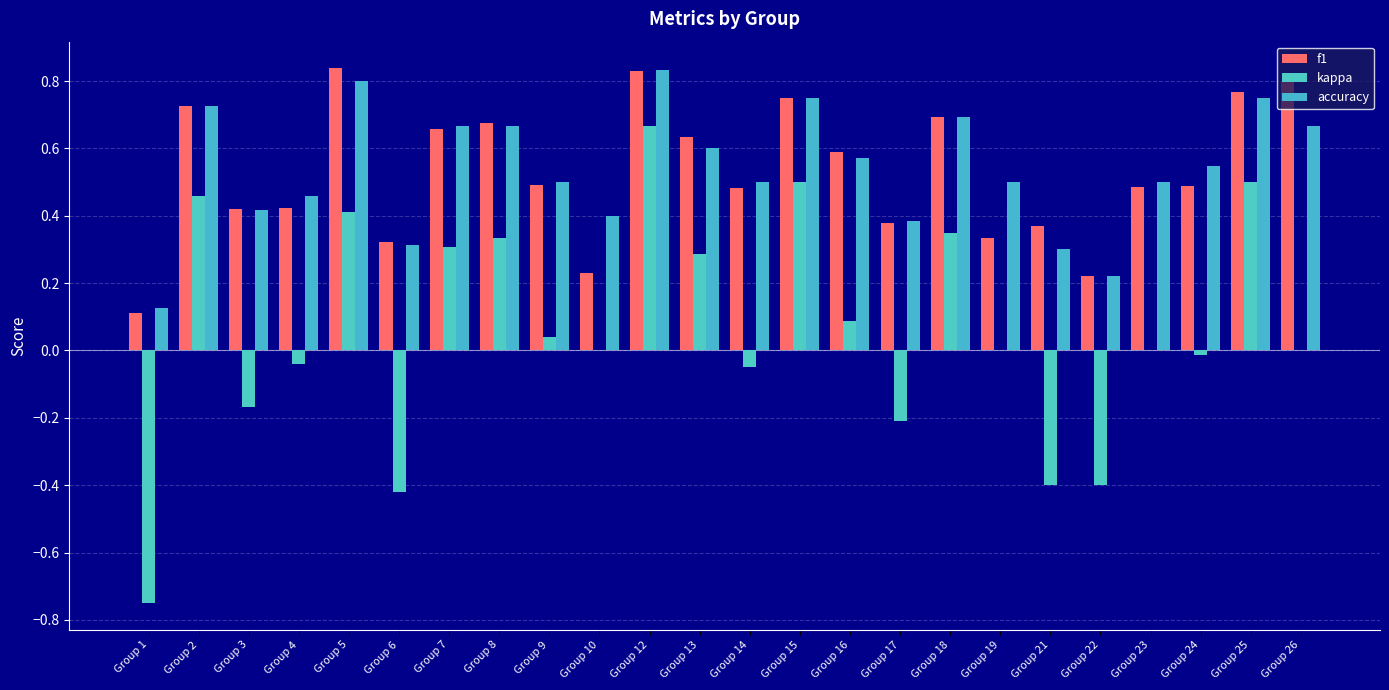

How many distinct data groups are displayed?

3